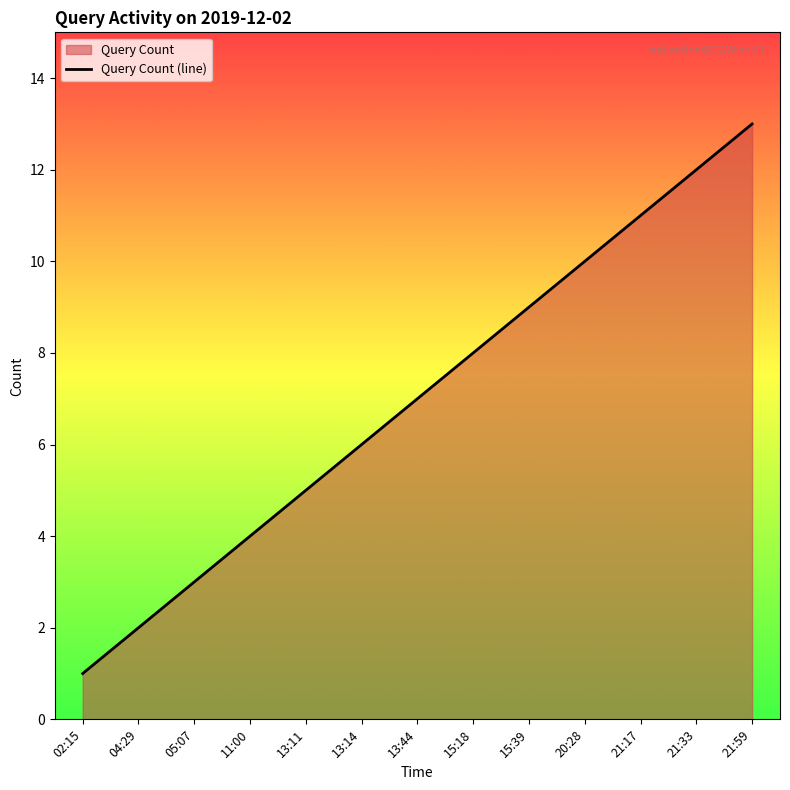

Rank the categories by value from lowest to highest.

02:15, 04:29, 05:07, 11:00, 13:11, 13:14, 13:44, 15:18, 15:39, 20:28, 21:17, 21:33, 21:59